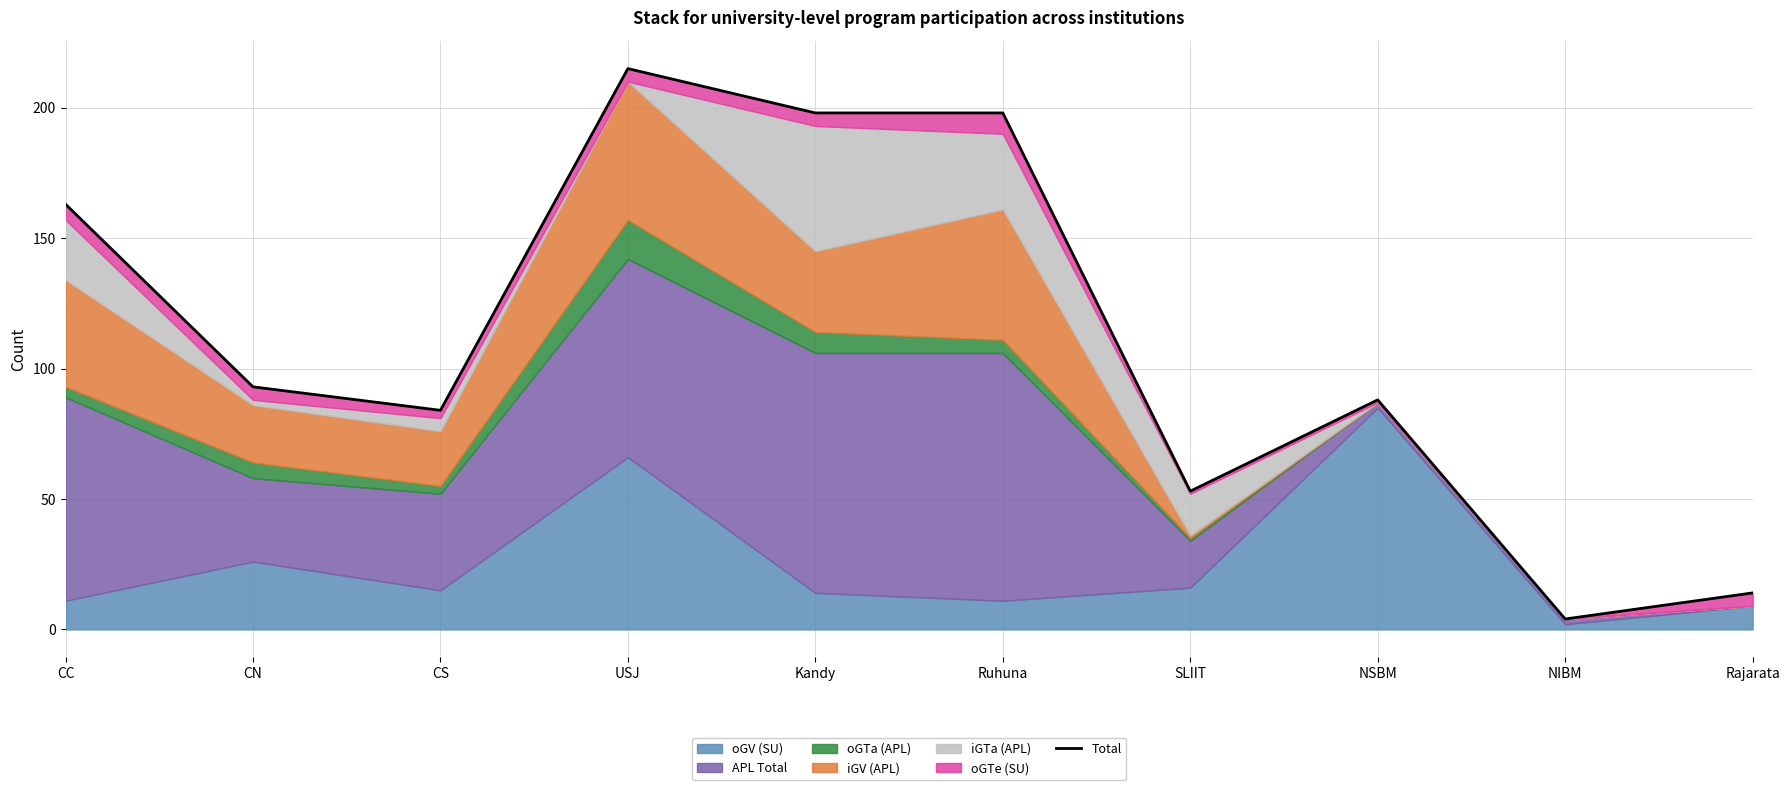

Approximately how many times larger is the value at Rajarata compared to NIBM?

3.5